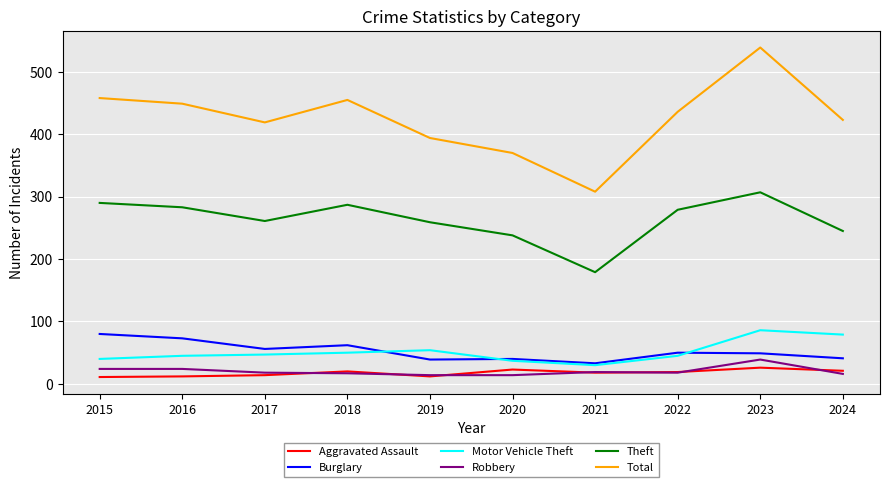

Which series changed the most between 2016 and 2023?

Total